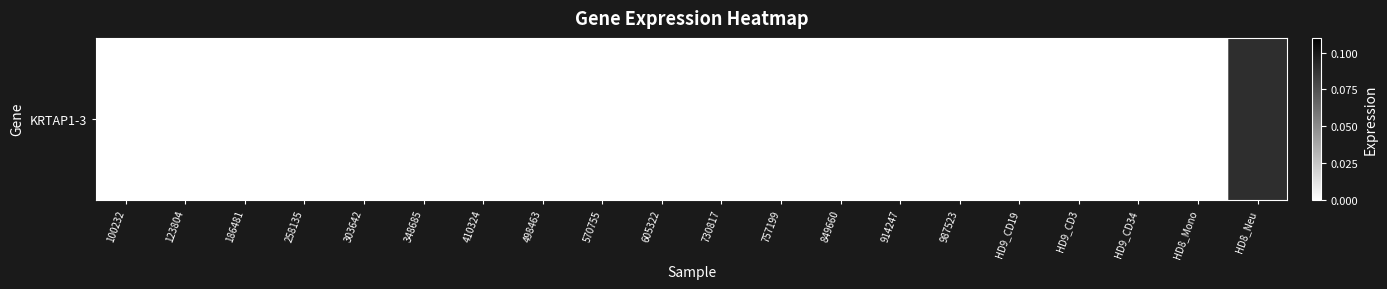

Between 605322 and 258135, which is larger?

605322